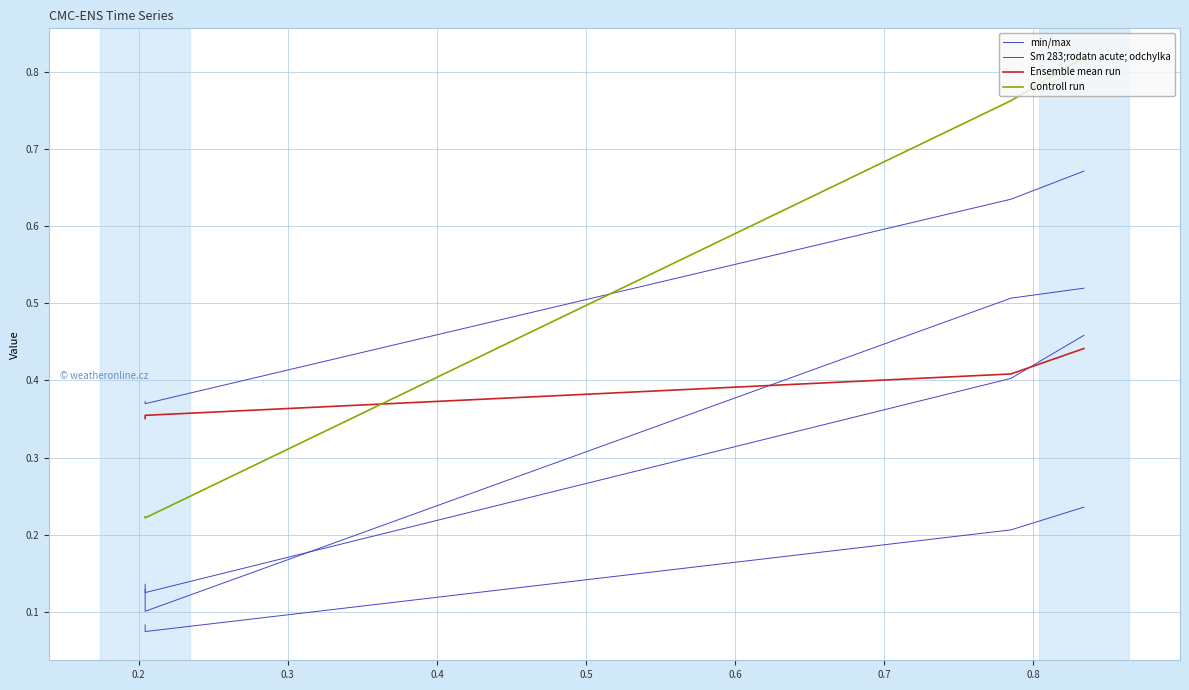

True or false: min/max and Sm 283;rodatn acute; odchylka cross at least once.

False